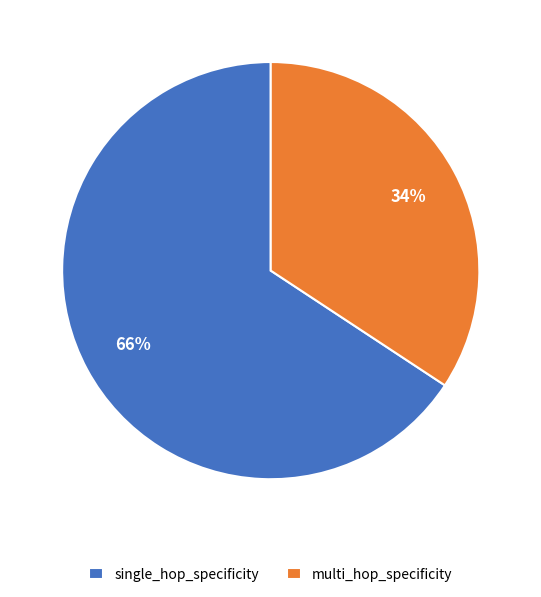

Is it true that single_hop_specificity is 51% of the pie?

False